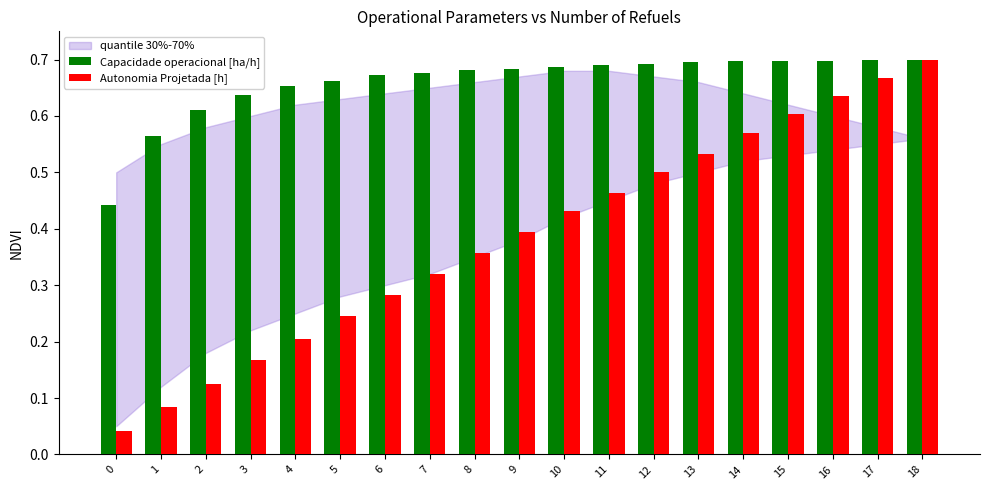

The value of Capacidade operacional [ha/h] at 14 is 1.2. True or false?

False